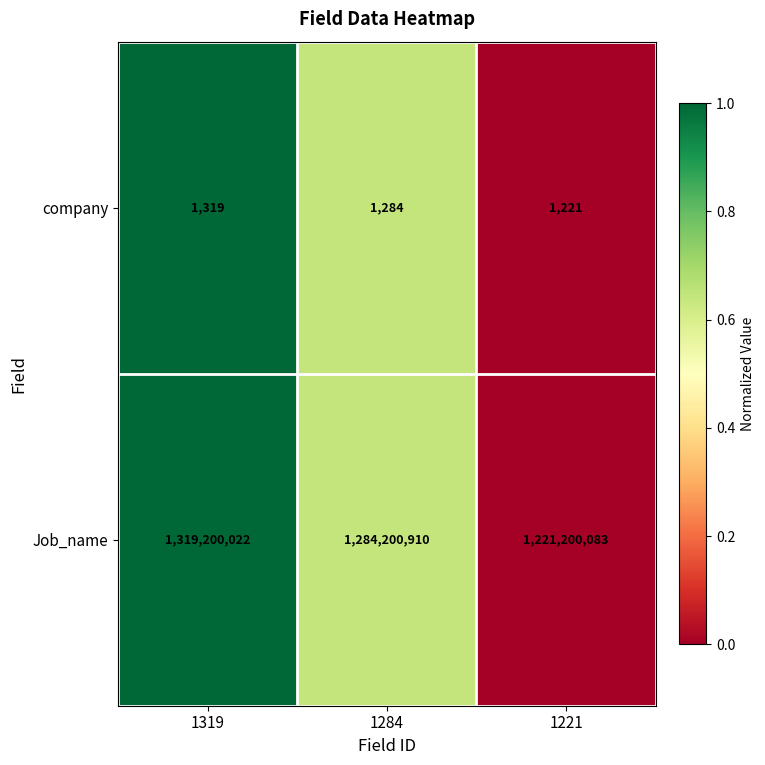

How many data points does each series have?

3